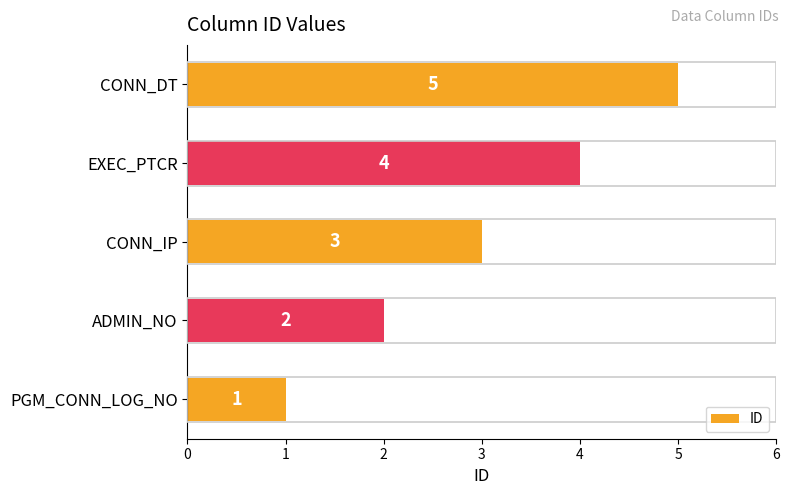

Rank the categories by value from lowest to highest.

PGM_CONN_LOG_NO, ADMIN_NO, CONN_IP, EXEC_PTCR, CONN_DT